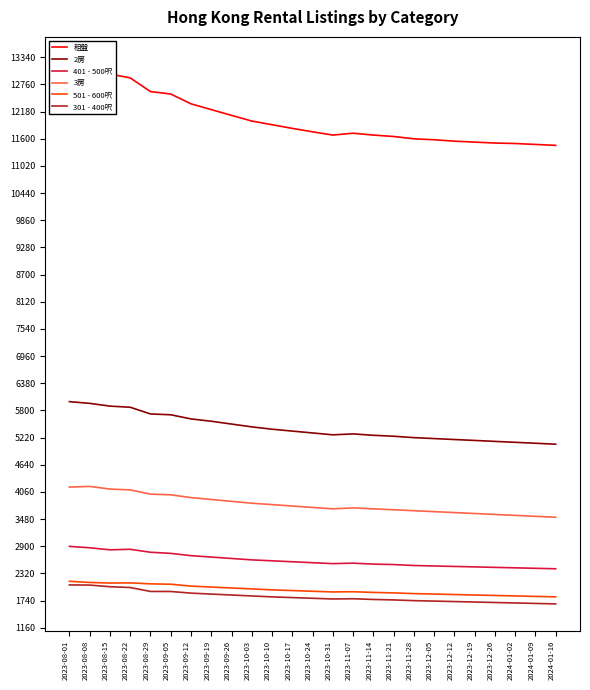

True or false: 3房 has more than 2 points higher than both neighbors.

False